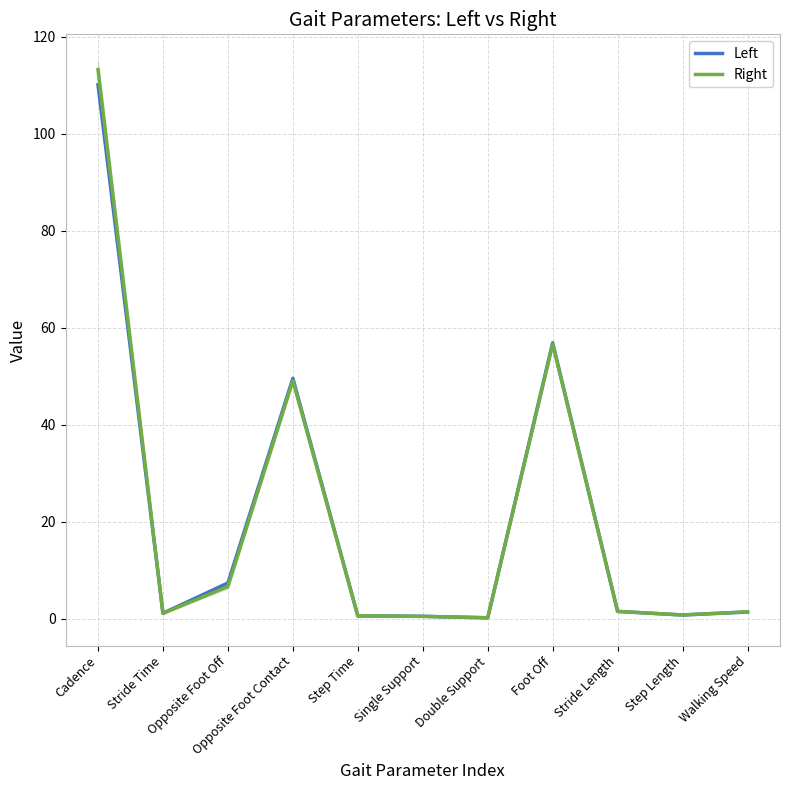

How many times do Right and Left cross each other?

2